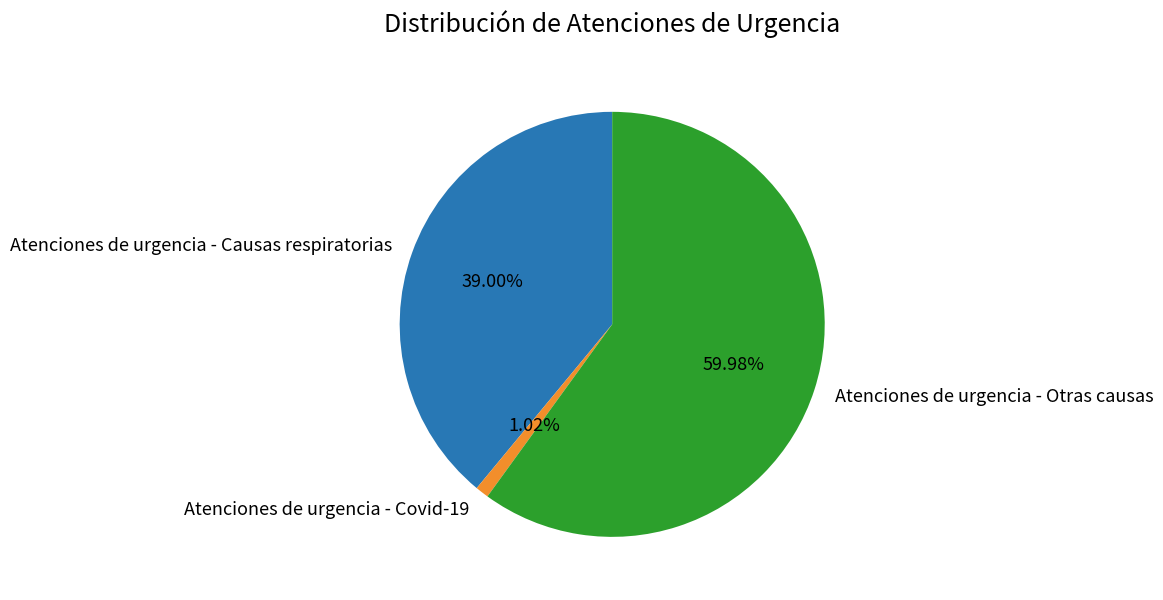

To the nearest percent, what percentage of the pie is Atenciones de urgencia - Causas respiratorias?

39%